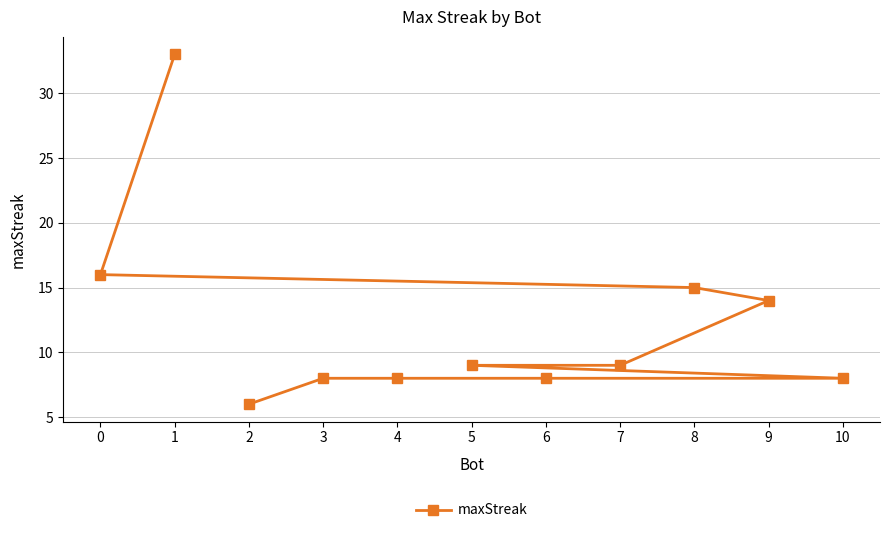

How many values are below 9?

5